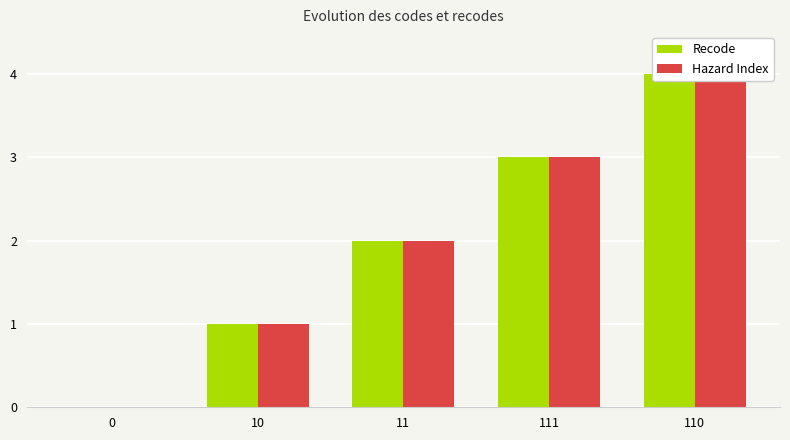

Which category has the highest value in the Hazard Index series?

110